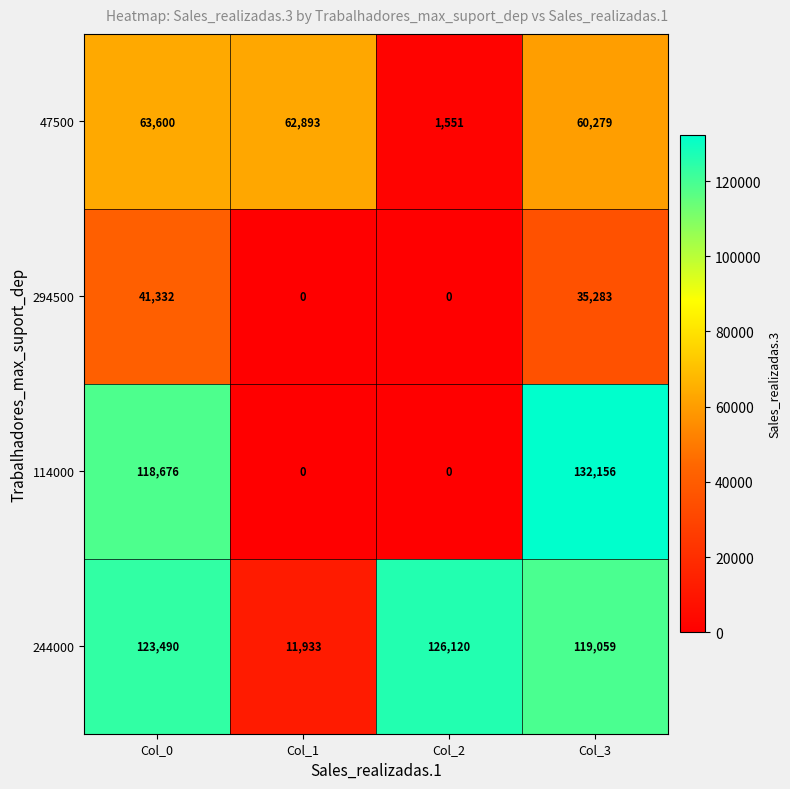

What is the difference between the maximum and minimum values in the 244000 series?

114187